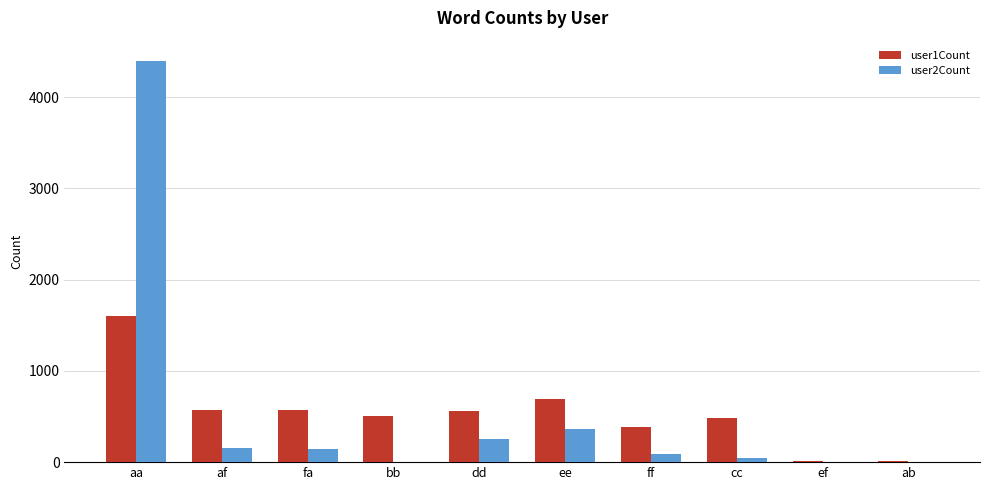

What is the total value across all series at bb?

503